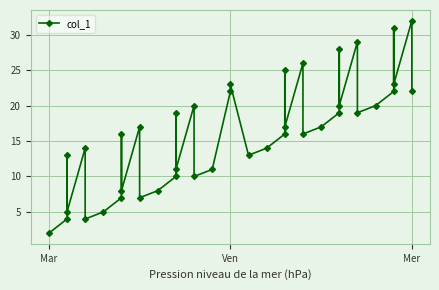

Is this an area chart (filled region under the line)?

No